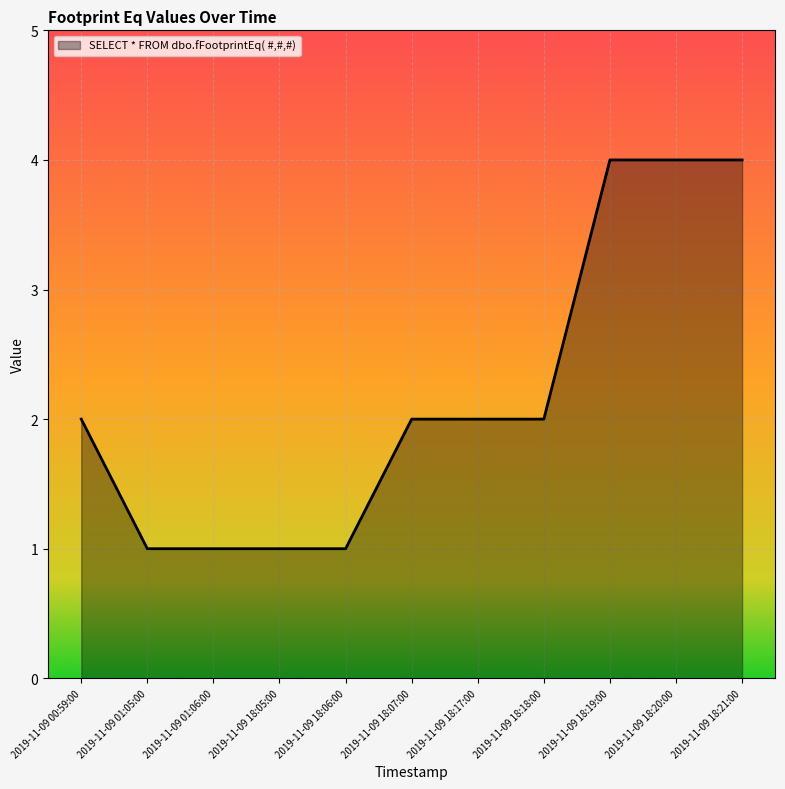

Reading left to right, what are all the values shown in this chart?

2019-11-09 00:59:00=2	2019-11-09 01:05:00=1	2019-11-09 01:06:00=1	2019-11-09 18:05:00=1	2019-11-09 18:06:00=1	2019-11-09 18:07:00=2	2019-11-09 18:17:00=2	2019-11-09 18:18:00=2	2019-11-09 18:19:00=4	2019-11-09 18:20:00=4	2019-11-09 18:21:00=4